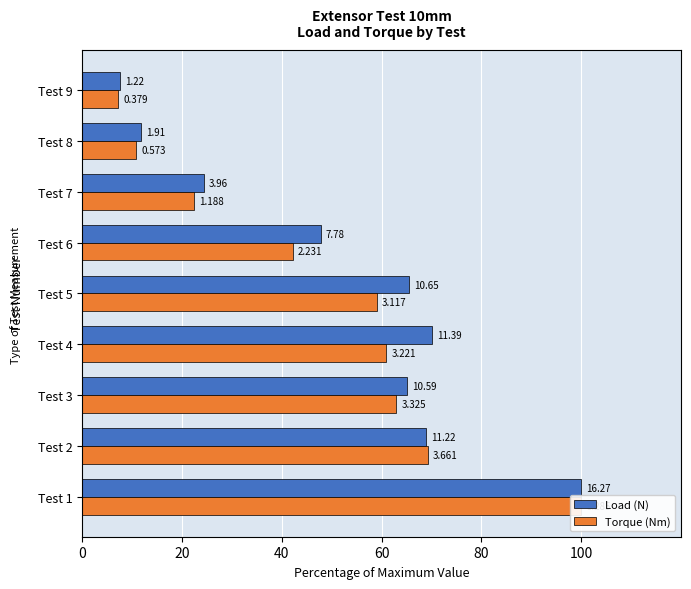

What is the spread (max minus min) of values at Test 4?

9.1